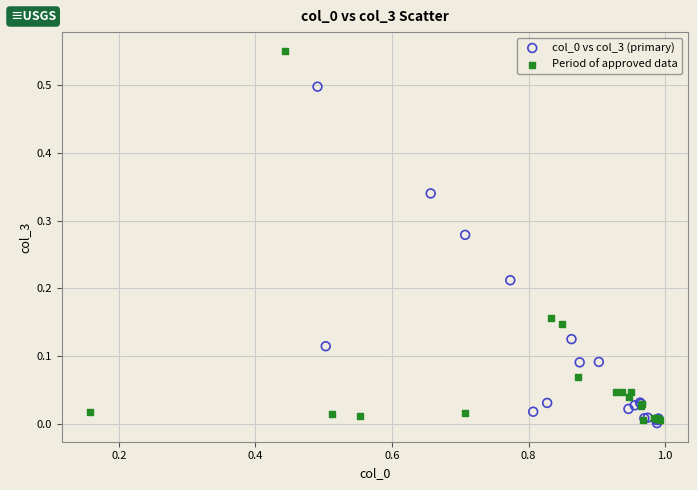

Which series contains the highest Y value?

Period of approved data